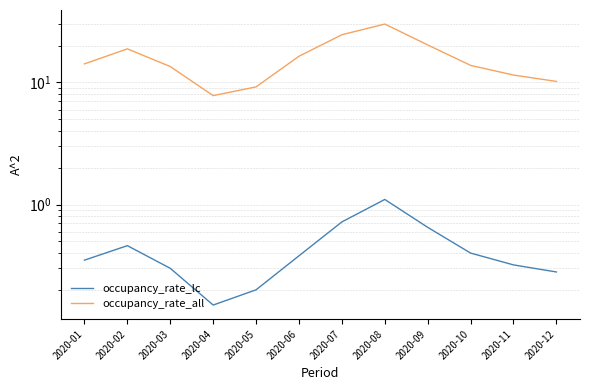

Which series has the largest range (max minus min)?

occupancy_rate_all